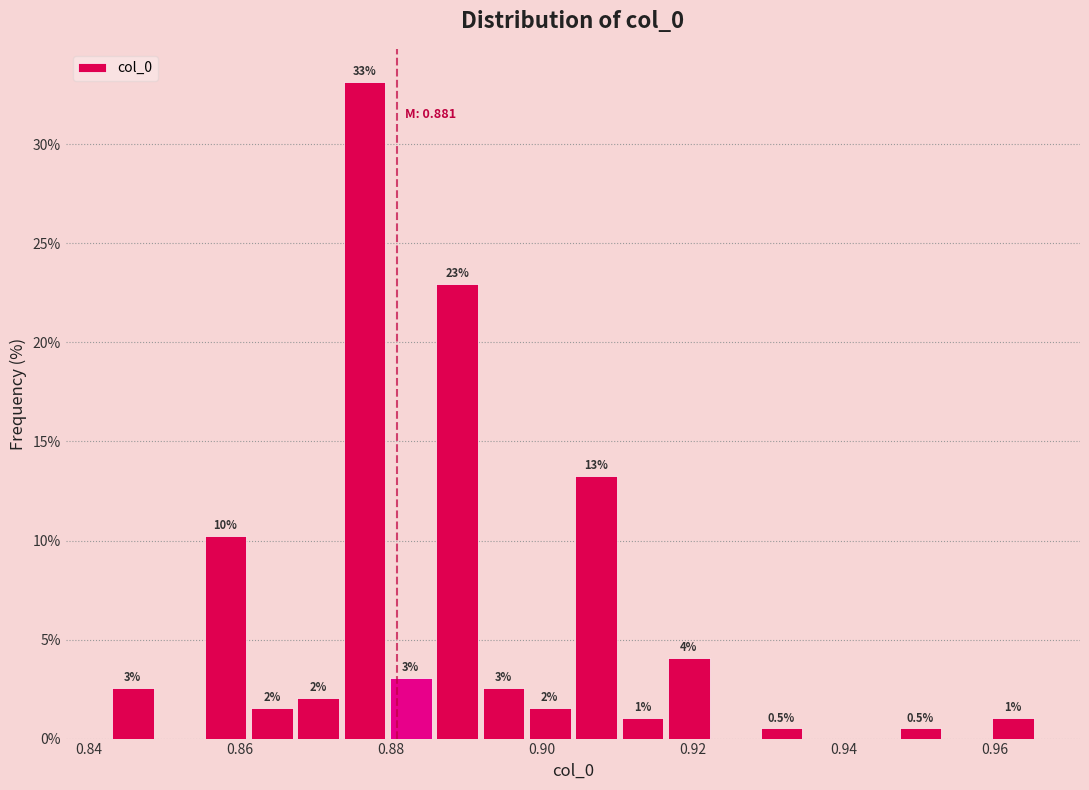

Around what value on the x-axis is the tallest bar? Give the approximate position of its centre, as read against the axis.

0.876